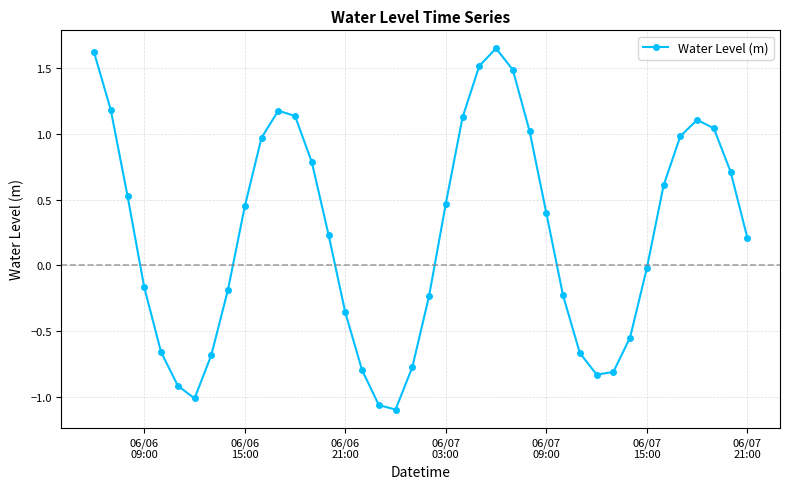

What is the value of the 17th point from the left?

-0.8